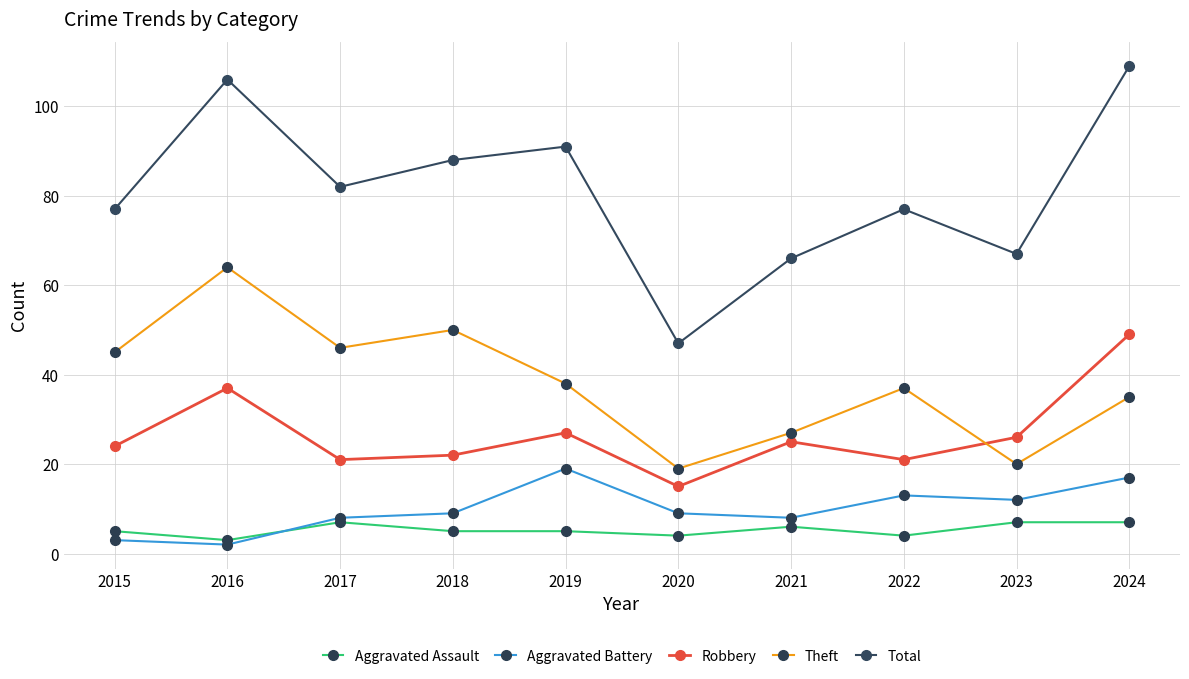

True or false: Theft and Aggravated Assault intersect in this chart.

False